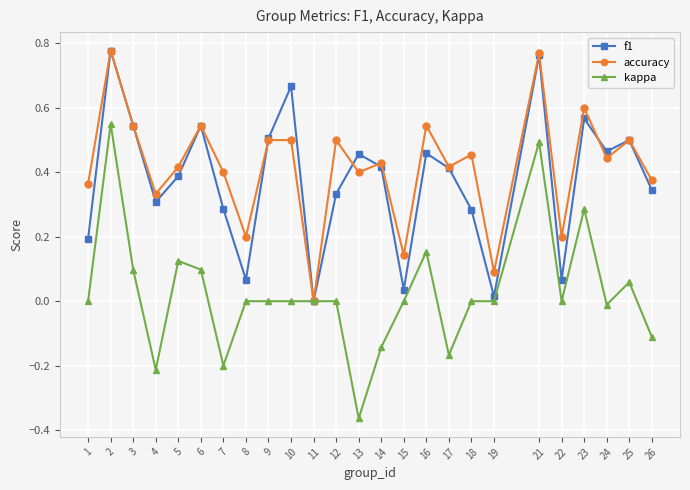

True or false: accuracy has a value of 0.9 at 10.

False